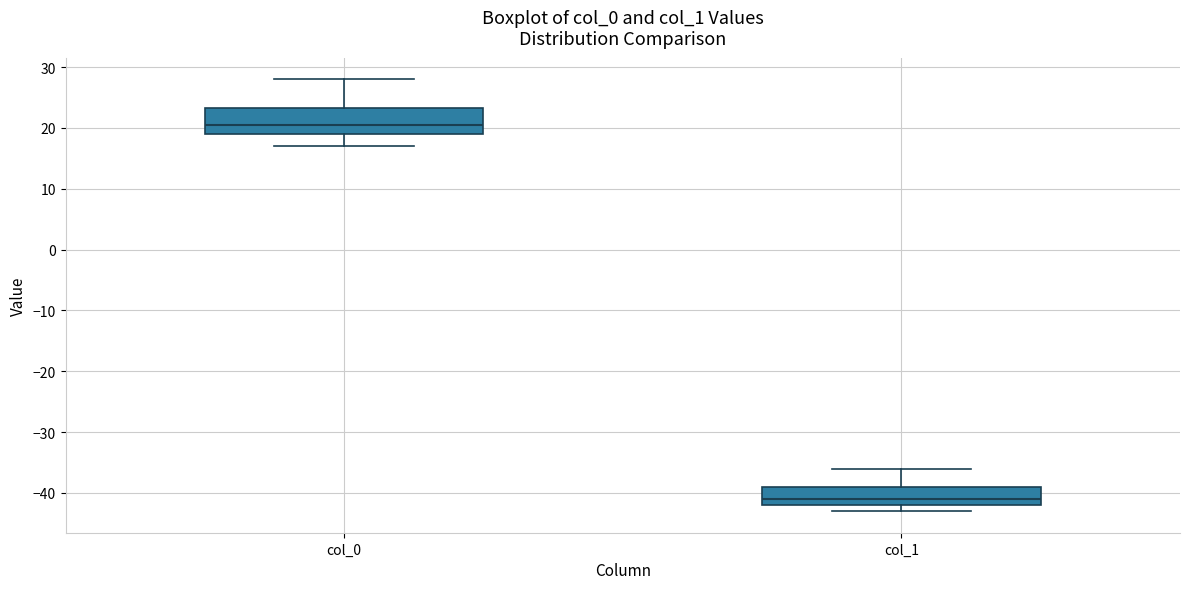

Which box's median line is the lowest?

col_1